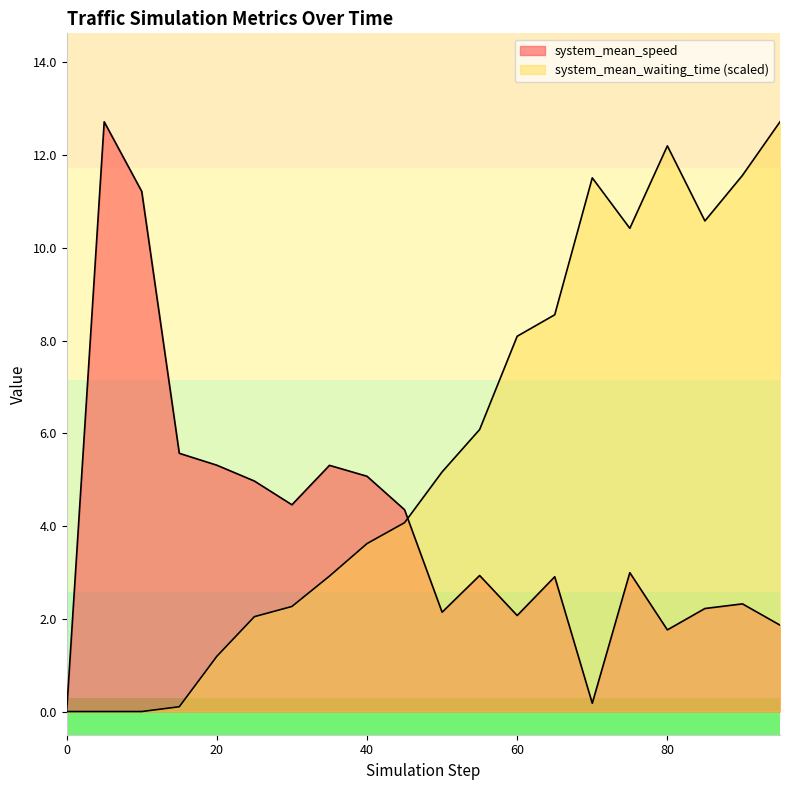

How many lines are shown in the chart?

2